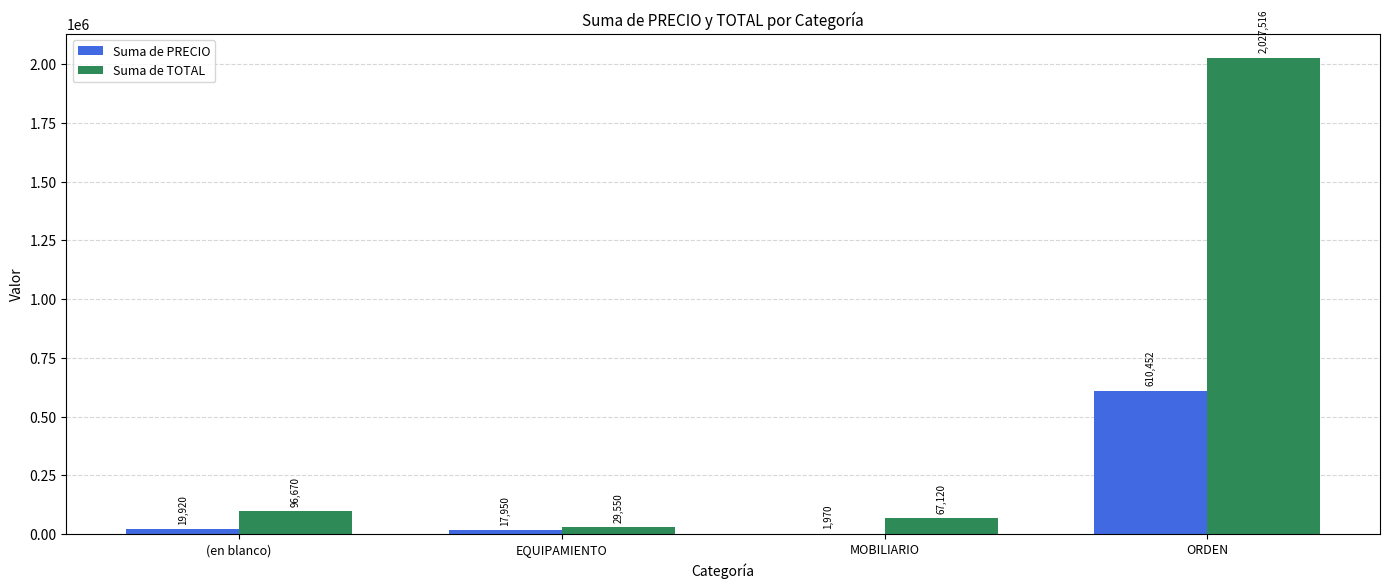

Is the value of Suma de TOTAL at (en blanco) greater than the value of Suma de PRECIO at MOBILIARIO?

Yes